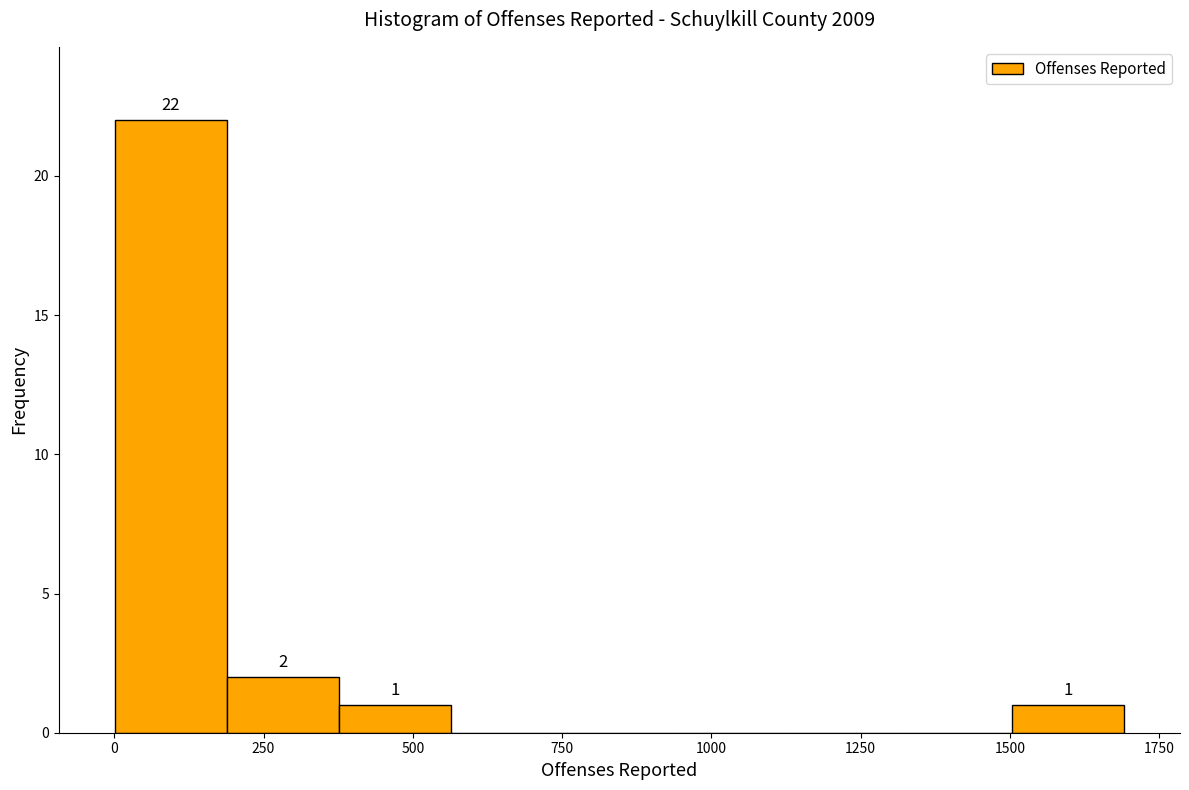

Around what value on the x-axis is the tallest bar? Give the approximate position of its centre, as read against the axis.

100